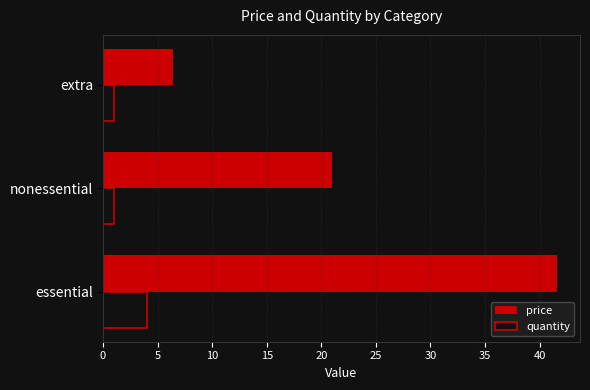

What is the average value of the price series?

23.0